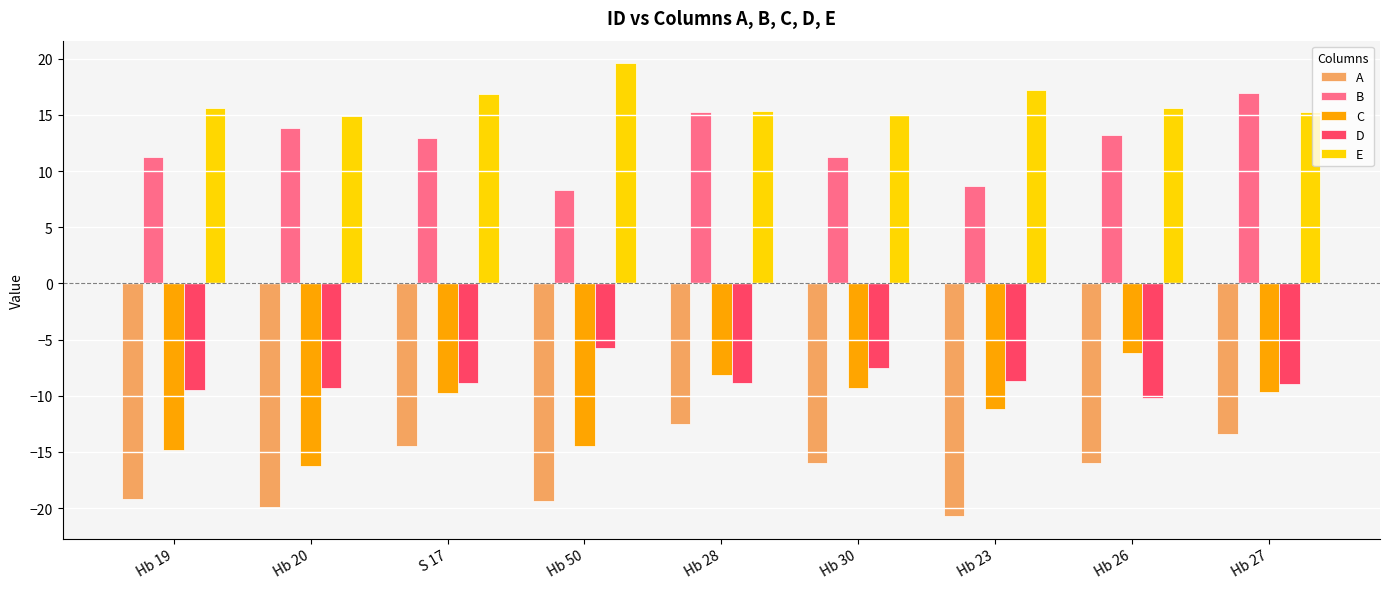

What is the value of the D bar at the 7th from the left?

-8.7